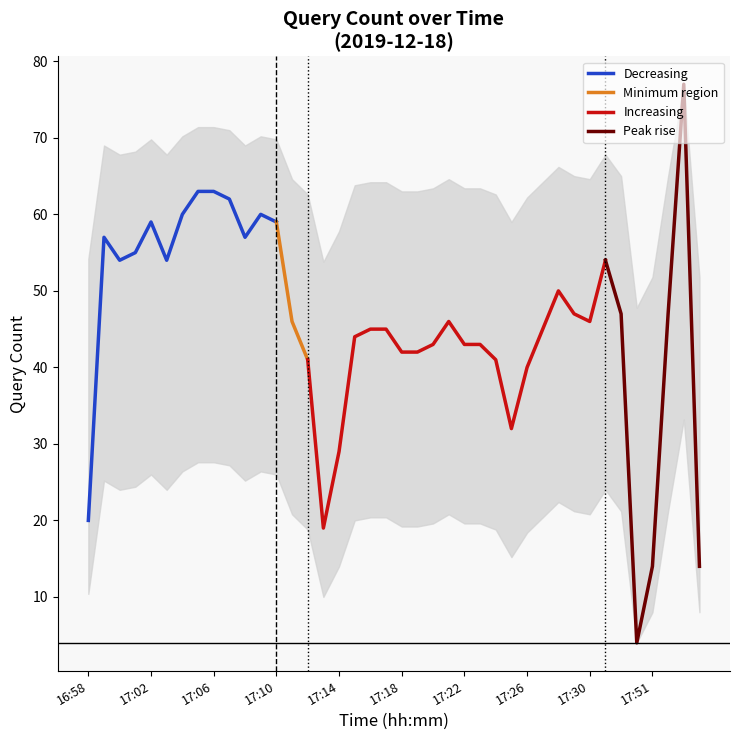

Which category has the highest value across all series?

17:54